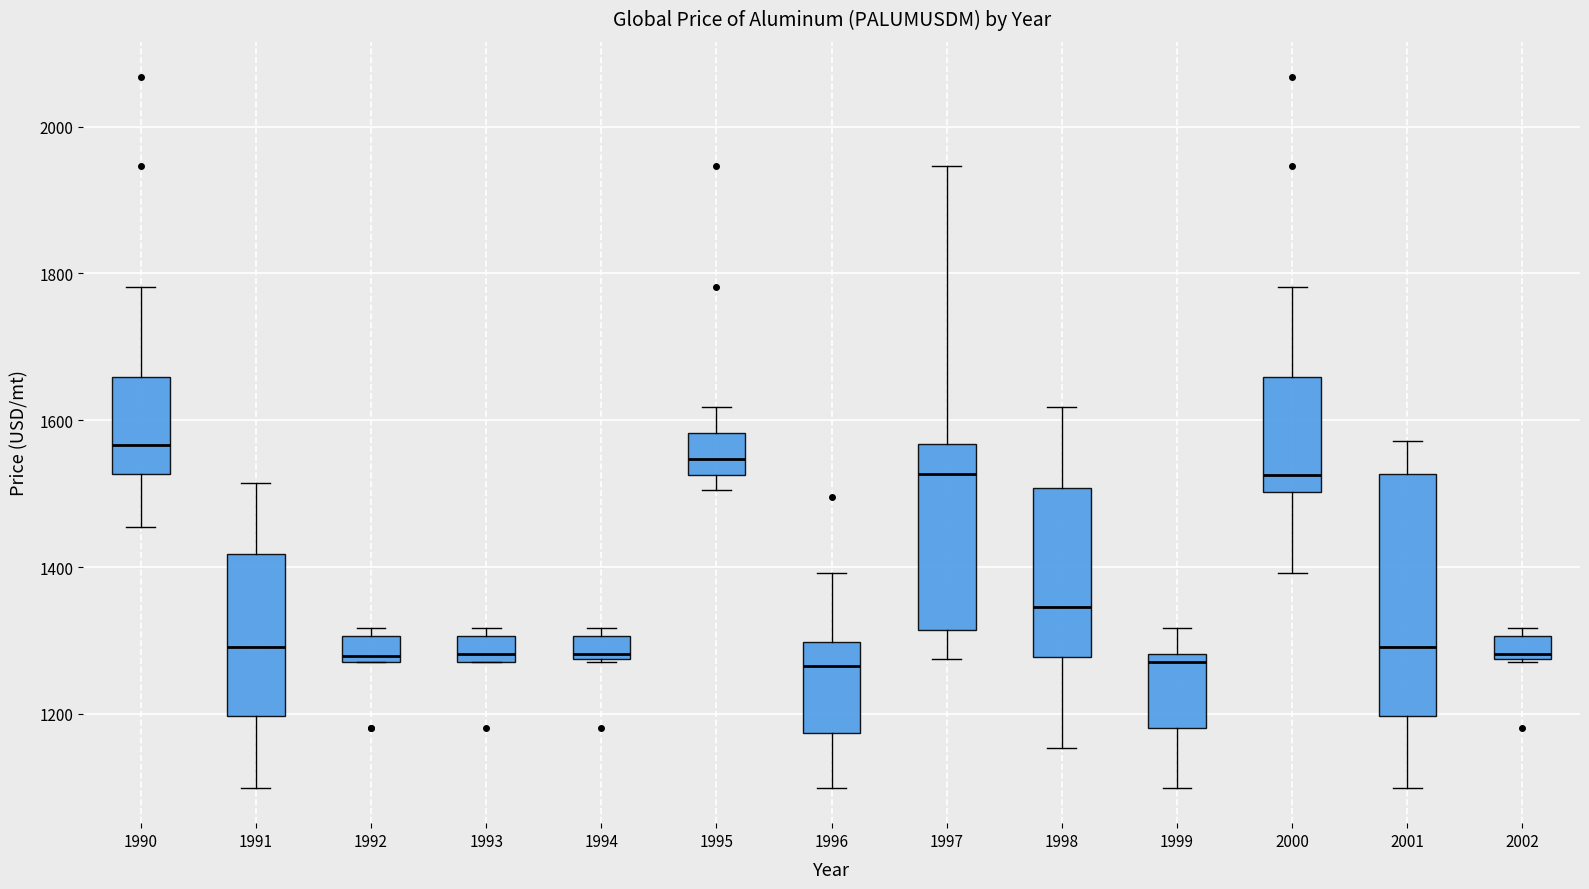

Reading left to right, transcribe this box plot: for each box, give where its median line is, the range the box spans, and where its two whiskers end, as read against the y-axis. The values are not printed on the chart, so give them approximately, as read against the axis.

1990: median 1560, box 1520 to 1660, whiskers 1460 to 1780
1991: median 1300, box 1200 to 1420, whiskers 1100 to 1520
1992: median 1280 (just above the box's lower edge), box 1280 to 1300, whiskers 1280 to 1320
1993: median 1280 (just above the box's lower edge), box 1280 to 1300, whiskers 1280 to 1320
1994: median 1280 (just above the box's lower edge), box 1280 to 1300, whiskers 1280 to 1320
1995: median 1540, box 1520 to 1580, whiskers 1500 to 1620
1996: median 1260, box 1180 to 1300, whiskers 1100 to 1400
1997: median 1520, box 1320 to 1560, whiskers 1280 to 1940
1998: median 1340, box 1280 to 1500, whiskers 1160 to 1620
1999: median 1280 (just below the box's upper edge), box 1180 to 1280, whiskers 1100 to 1320
2000: median 1520, box 1500 to 1660, whiskers 1400 to 1780
2001: median 1300, box 1200 to 1520, whiskers 1100 to 1580
2002: median 1280 (just above the box's lower edge), box 1280 to 1300, whiskers 1280 to 1320